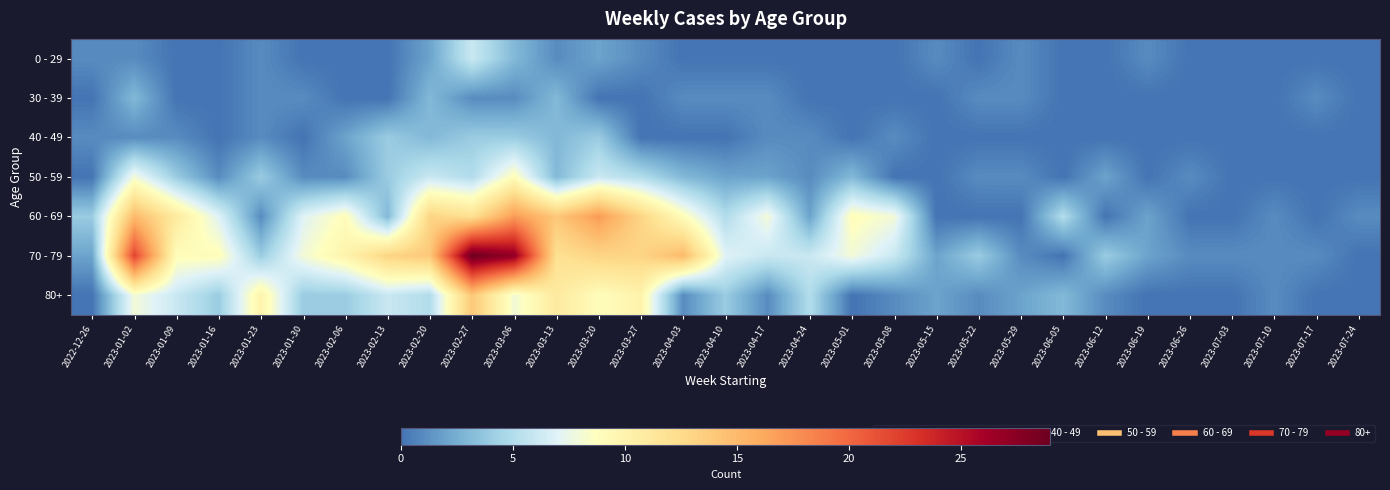

Which series has the largest total across all categories?

70 - 79